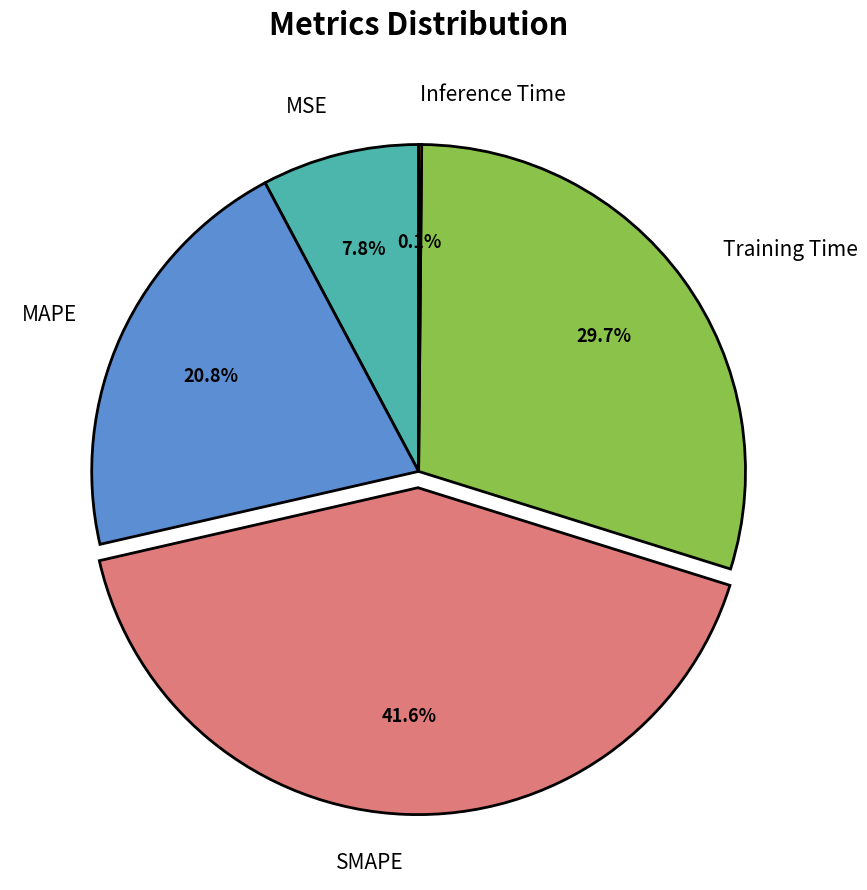

Which category has the biggest portion of the pie?

SMAPE